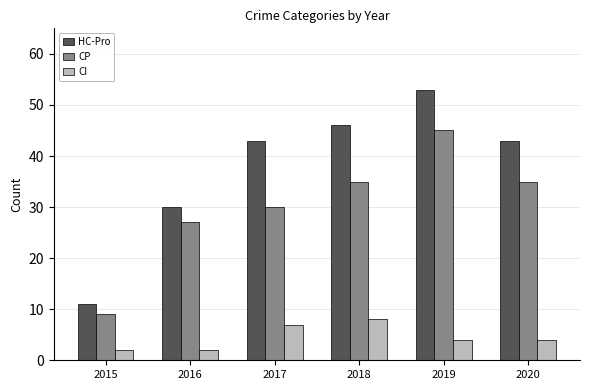

What is the approximate value of CP at 2018?

35